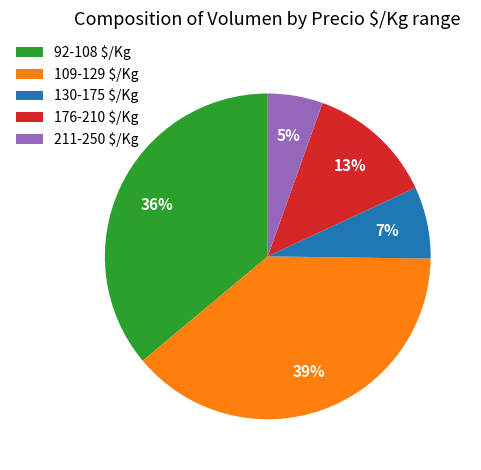

What is the smallest slice in the pie chart?

211-250 $/Kg